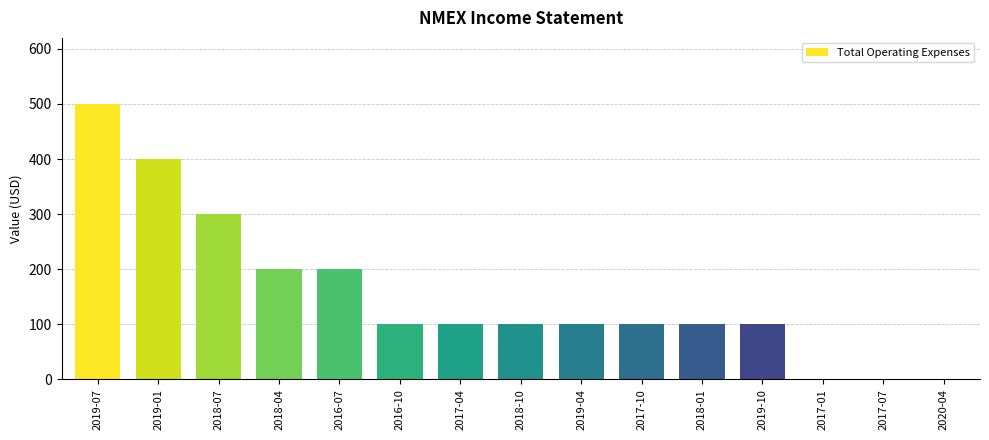

What is the sum of the values at 2020-04 and 2018-10?

100